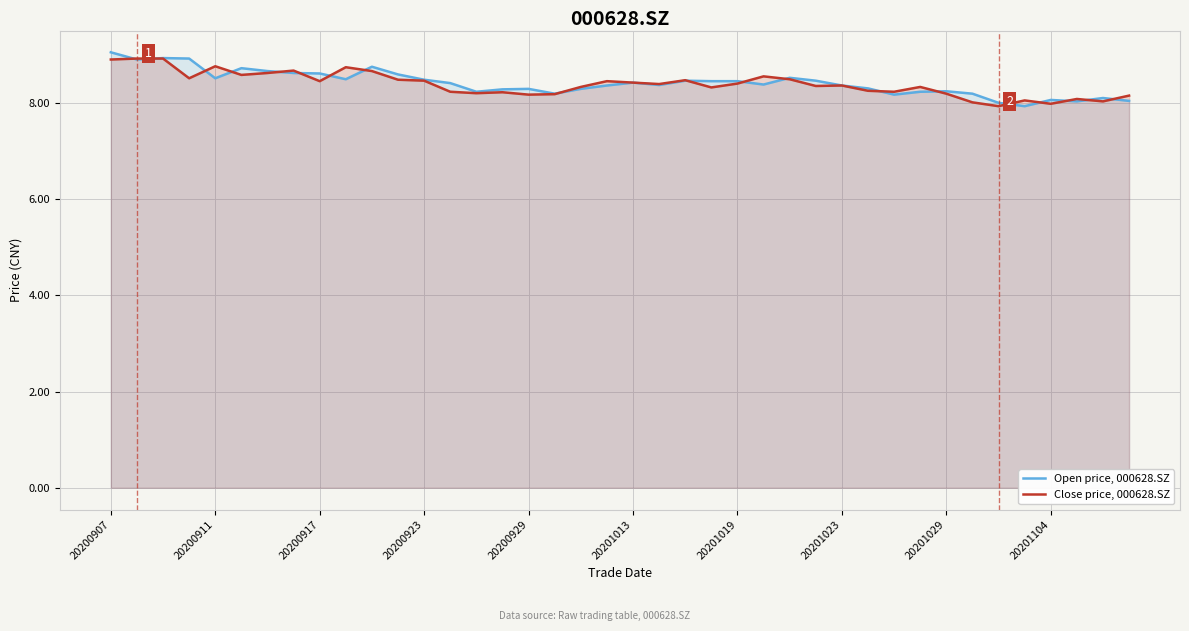

Is it true that Close price, 000628.SZ equals 13.6 at 20201013?

False